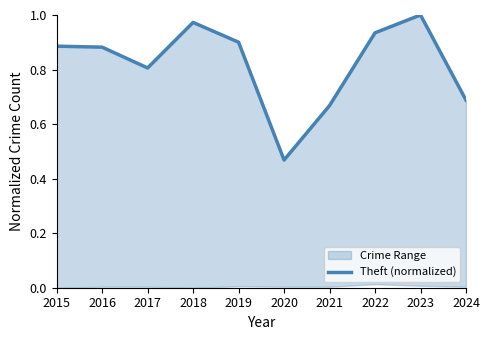

What is the value of the 8th point from the left?

0.9